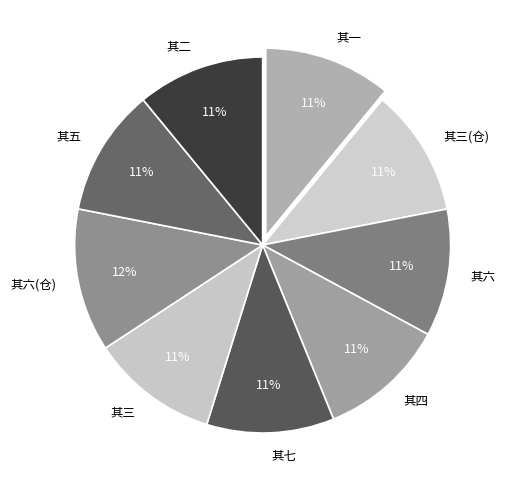

The 其六 slice represents 4% of the pie. True or false?

False